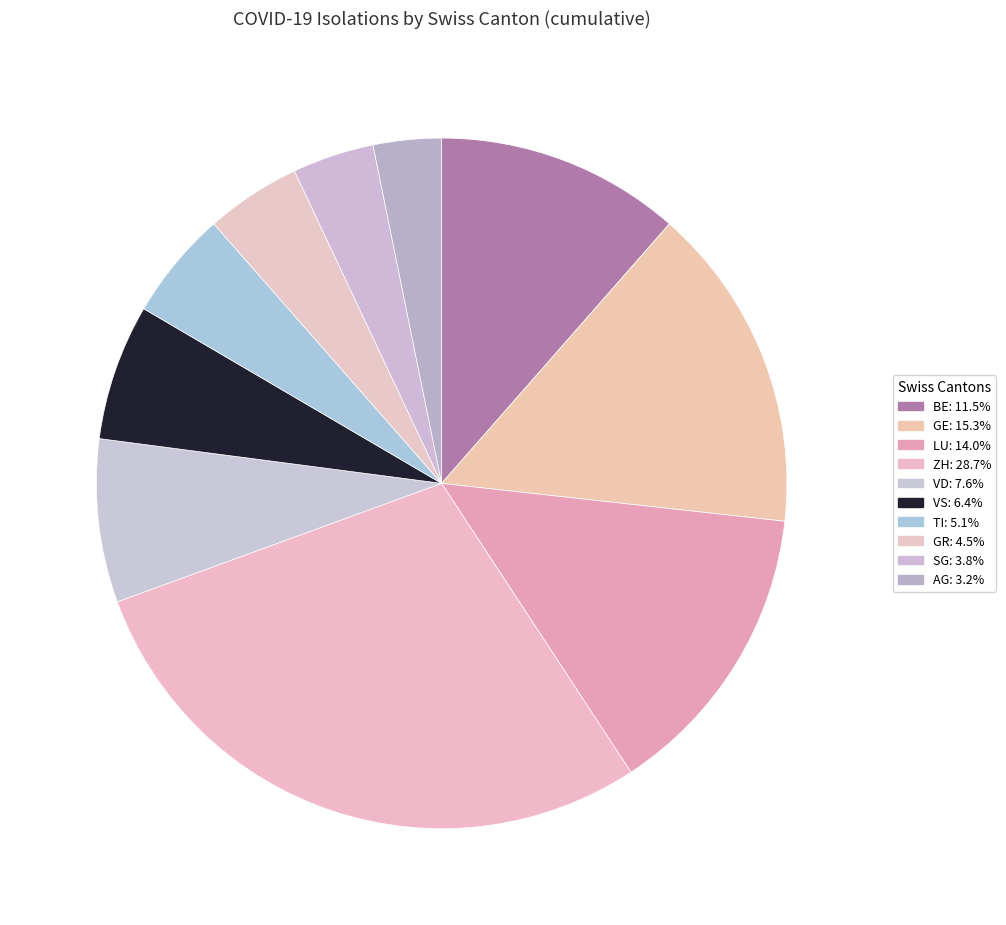

How many slices are in this pie chart?

10